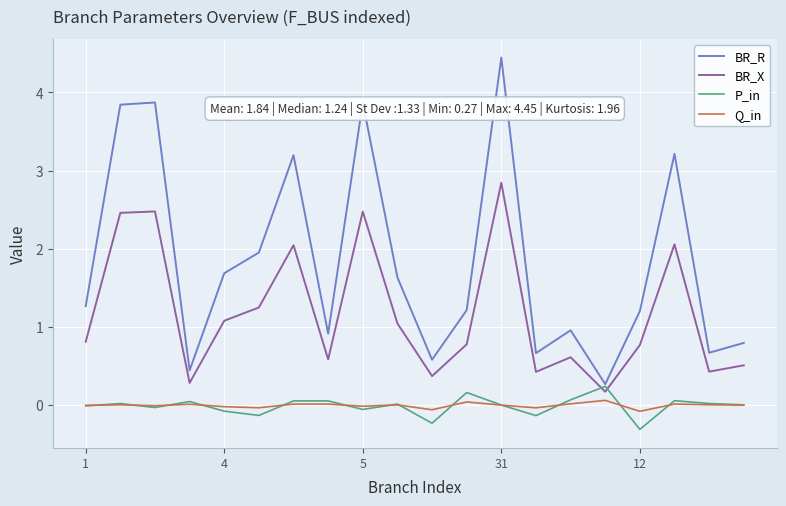

What is the maximum value shown in the chart?

4.4